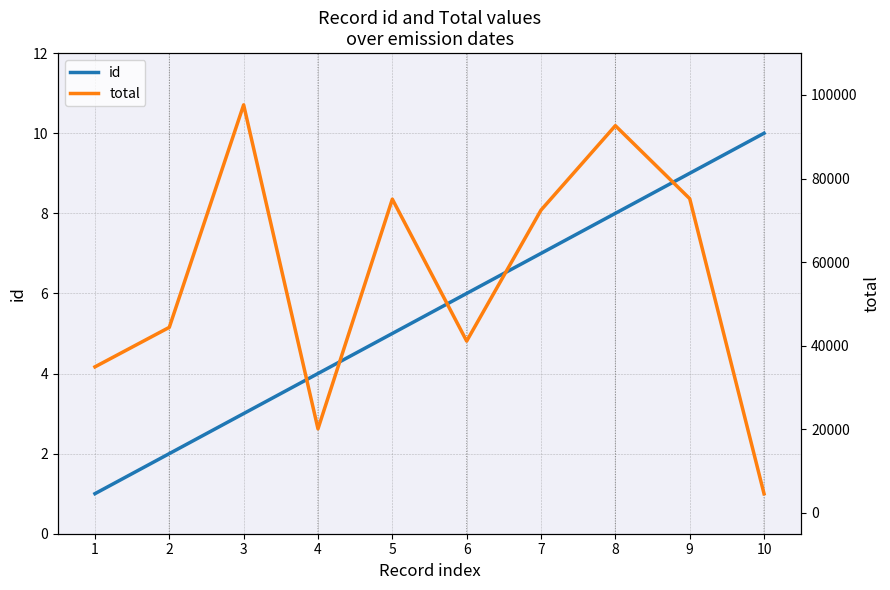

Is it true that total equals 72438 at 7?

True